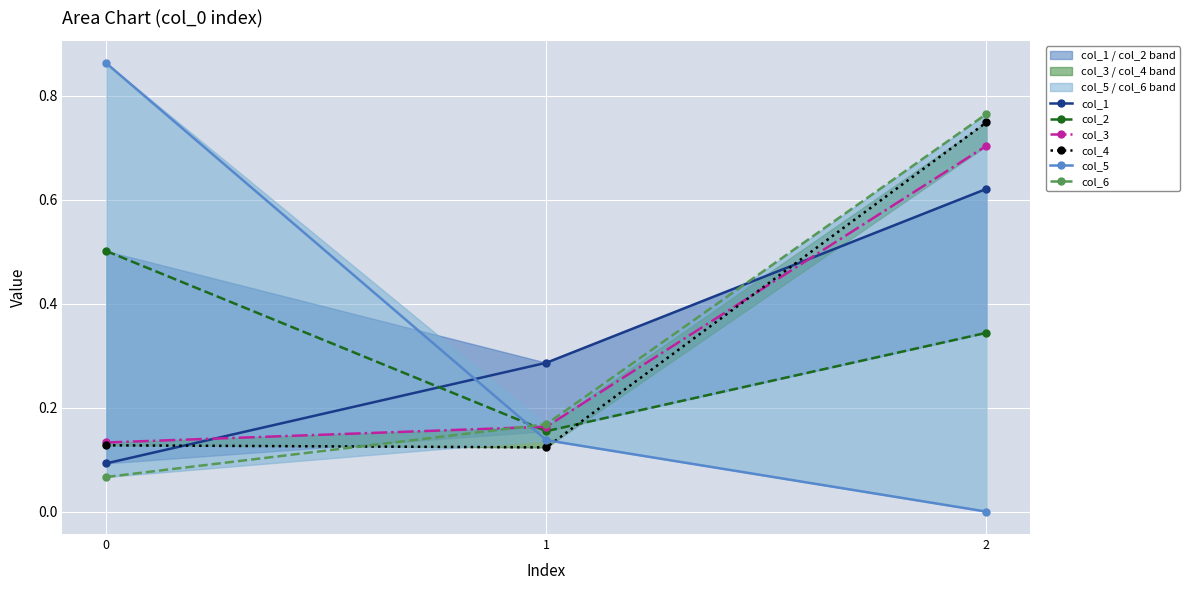

At which category is the sum across all series the highest?

2